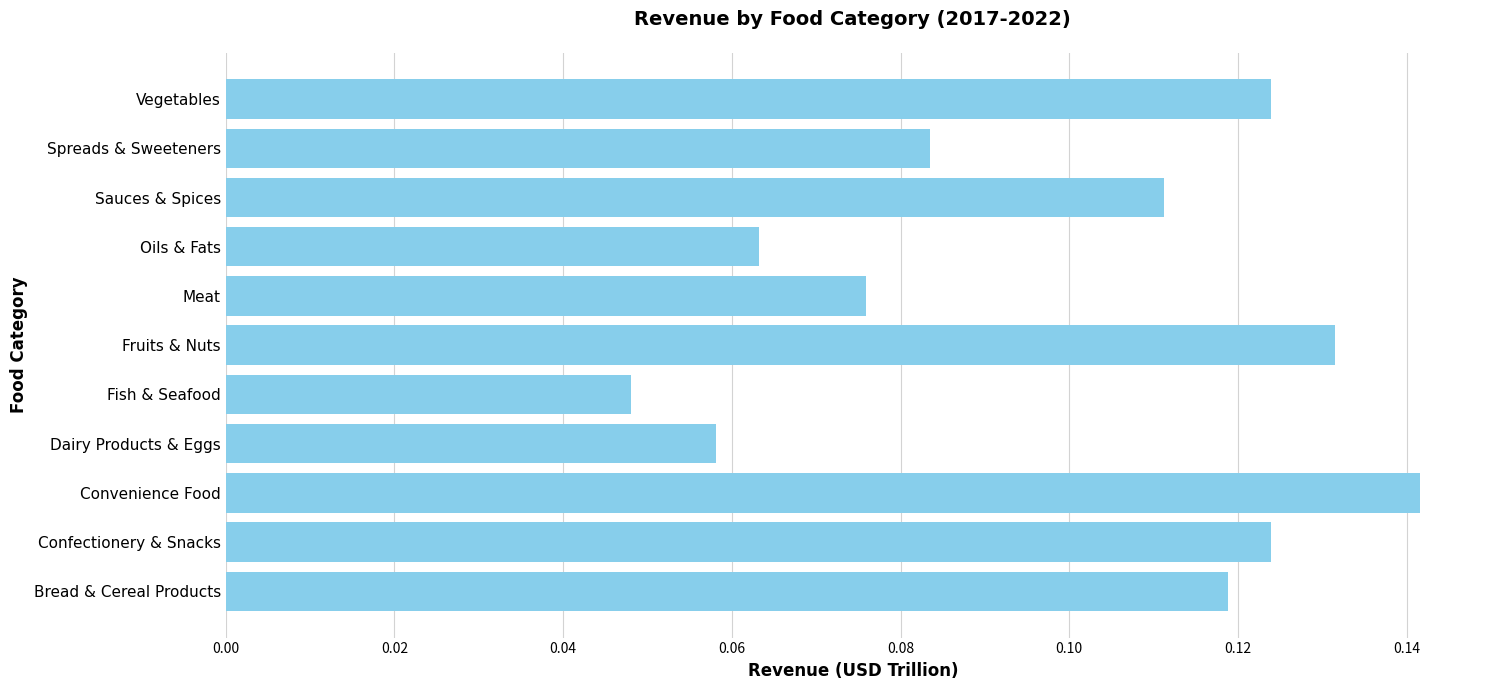

What is the change in value from Fish & Seafood to Sauces & Spices?

+0.1